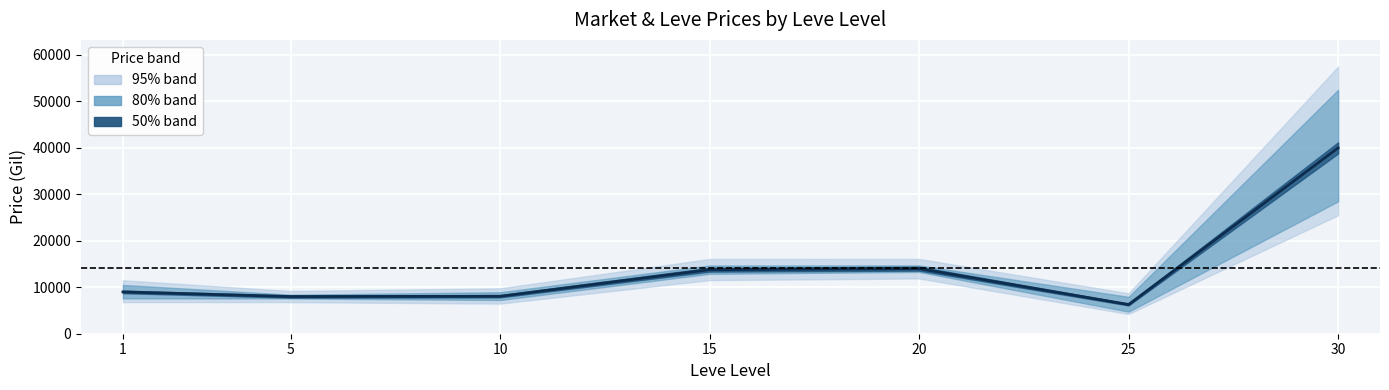

What is the sum of the values at 20 and 10?

22062.4